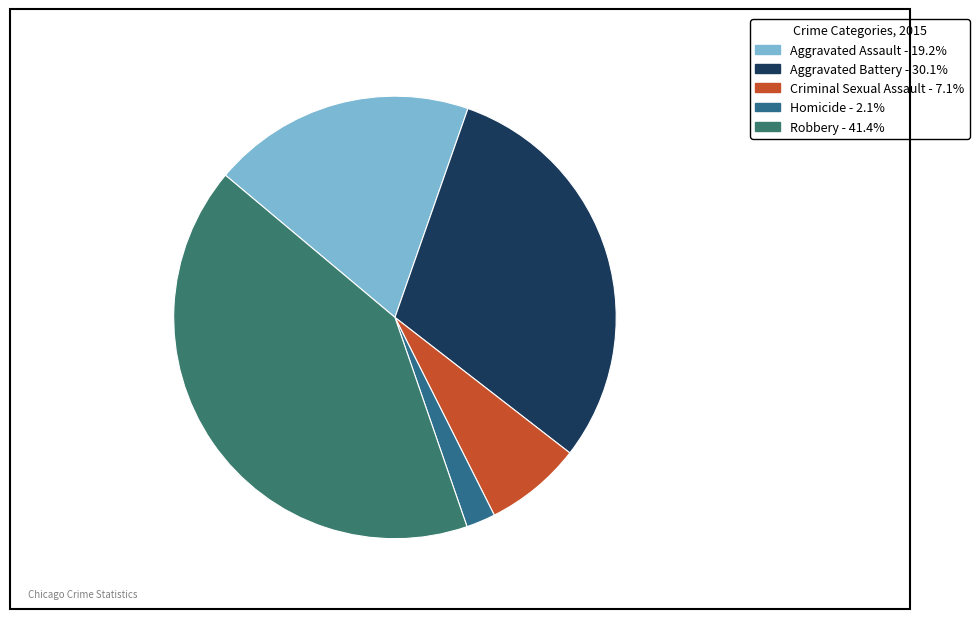

To the nearest percent, what is the difference between the largest and smallest slice percentages?

39%